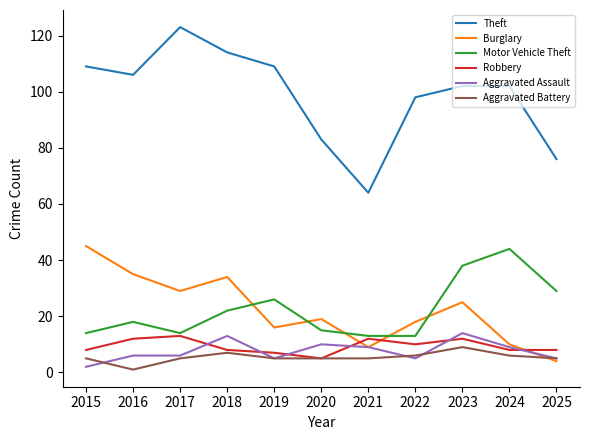

True or false: Burglary and Theft intersect in this chart.

False